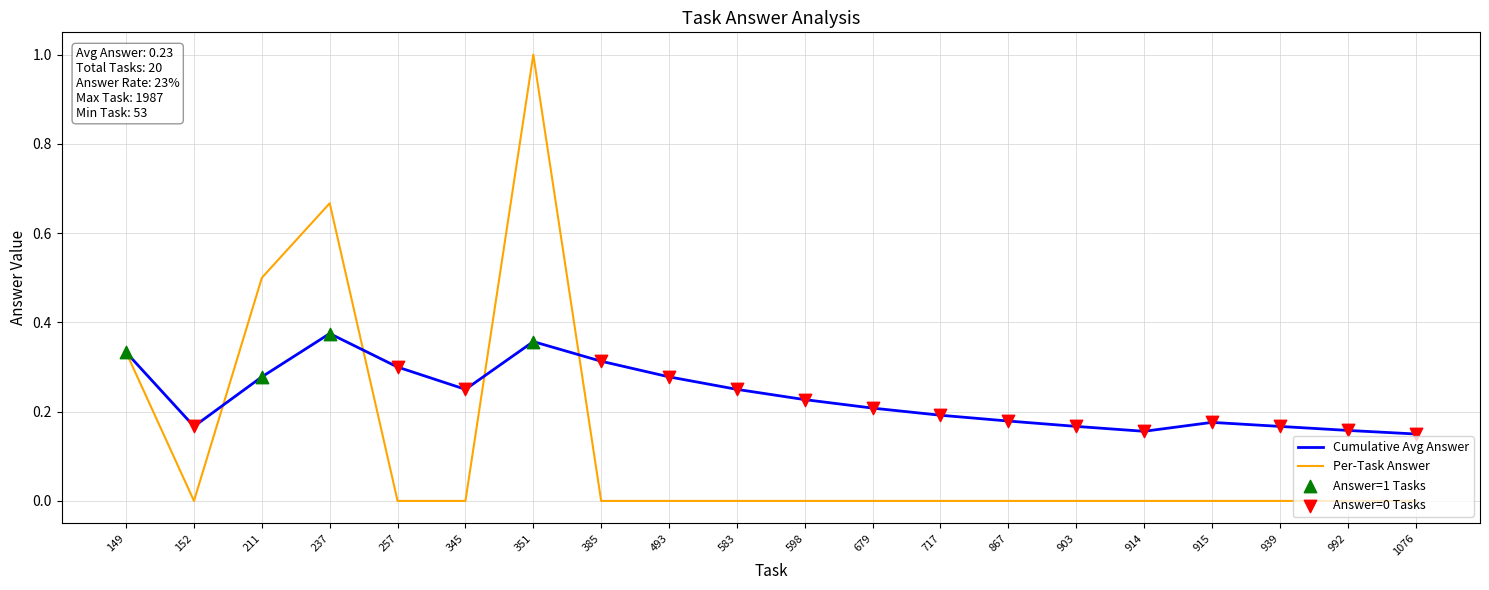

What is the highest value of the Per-Task Answer series?

1.0